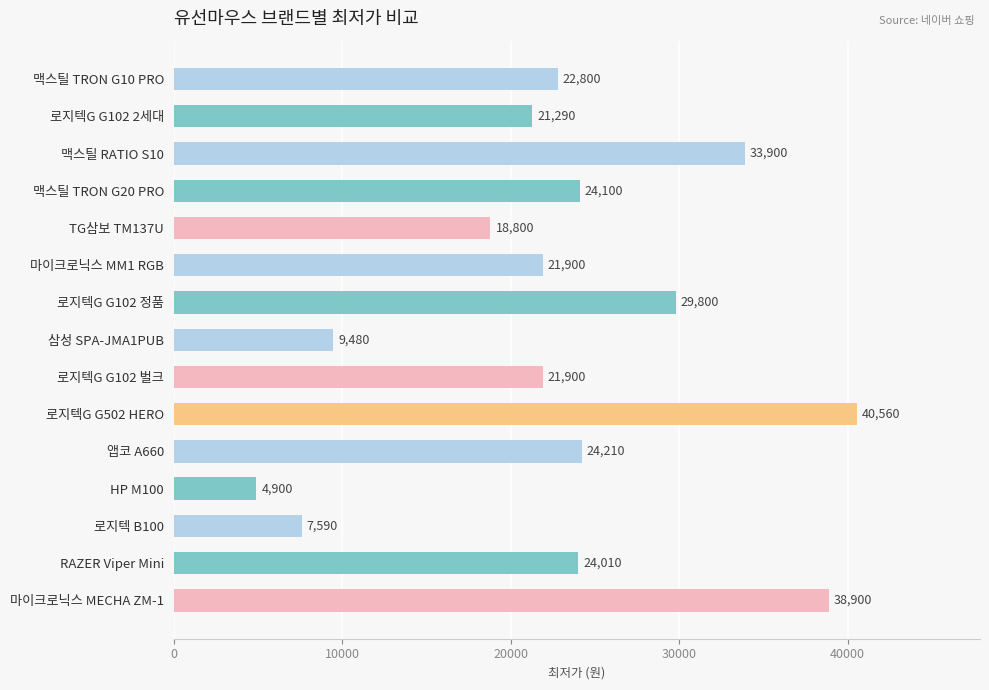

At which label is the value closest to 22730?

맥스틸 TRON G10 PRO